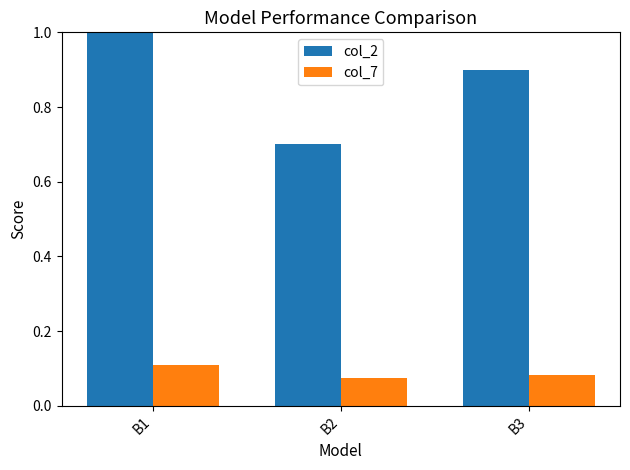

List the labels in order of col_2 value, smallest first.

B2, B3, B1